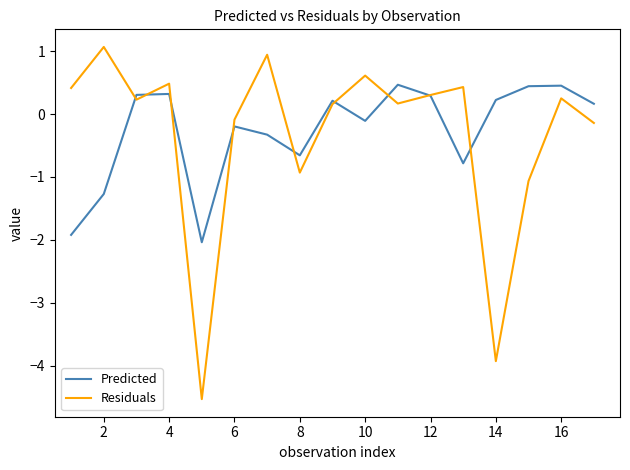

What is the minimum value shown in the chart?

-4.5